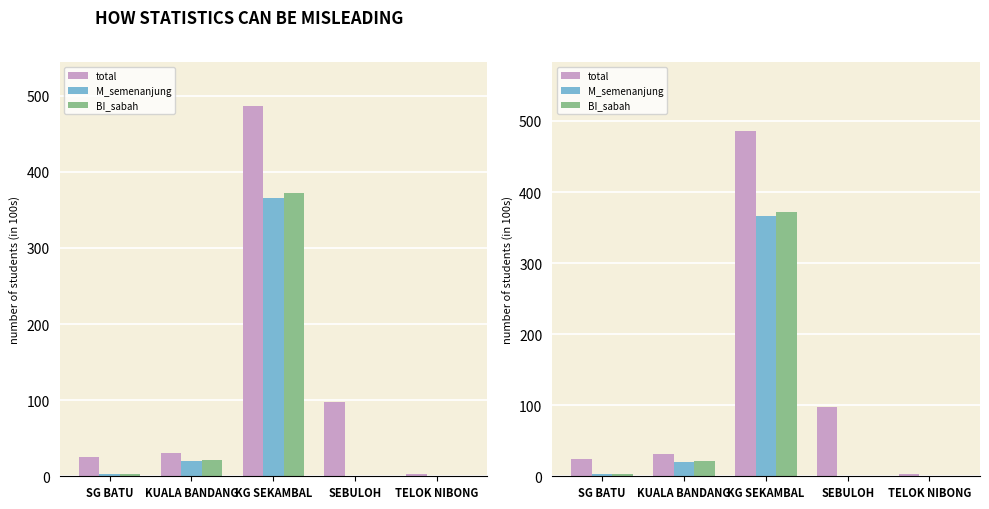

What is the minimum value shown in the chart?

1